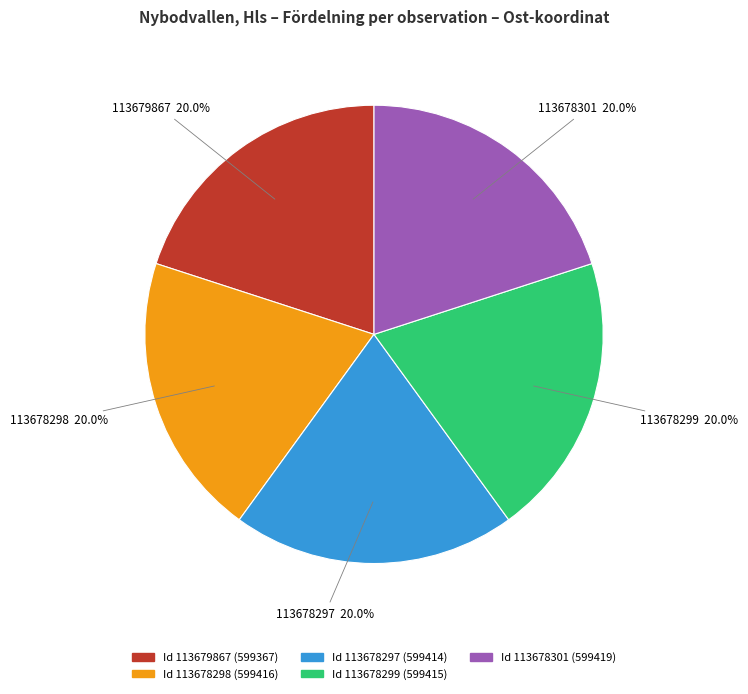

Is there a majority slice in this chart?

No